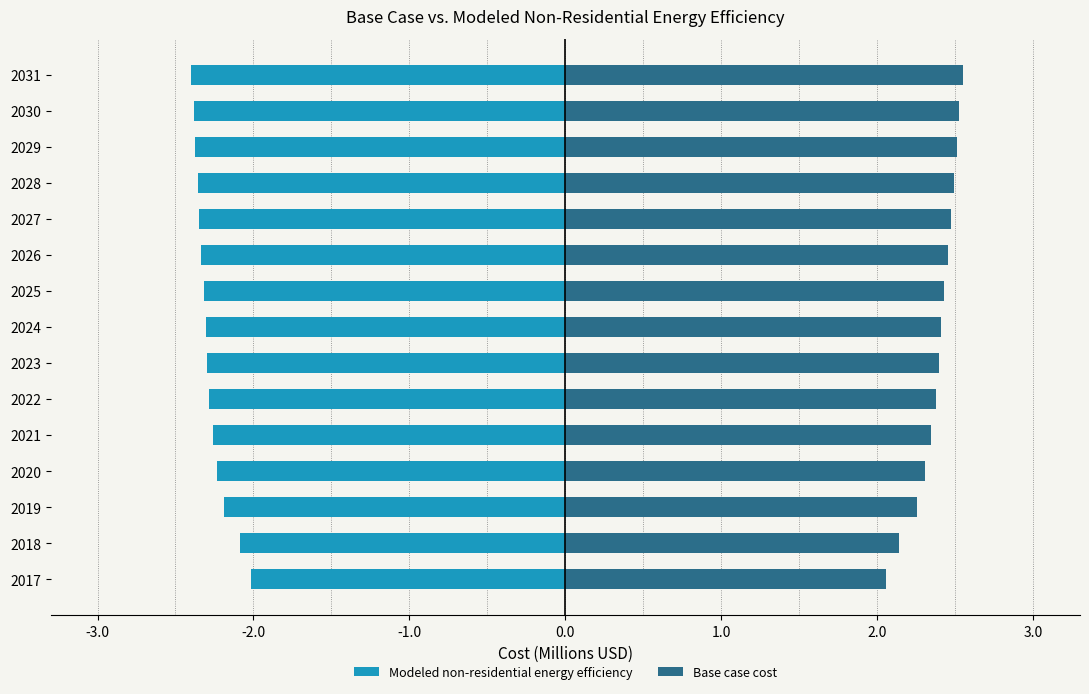

How many categories are shown in the chart?

15